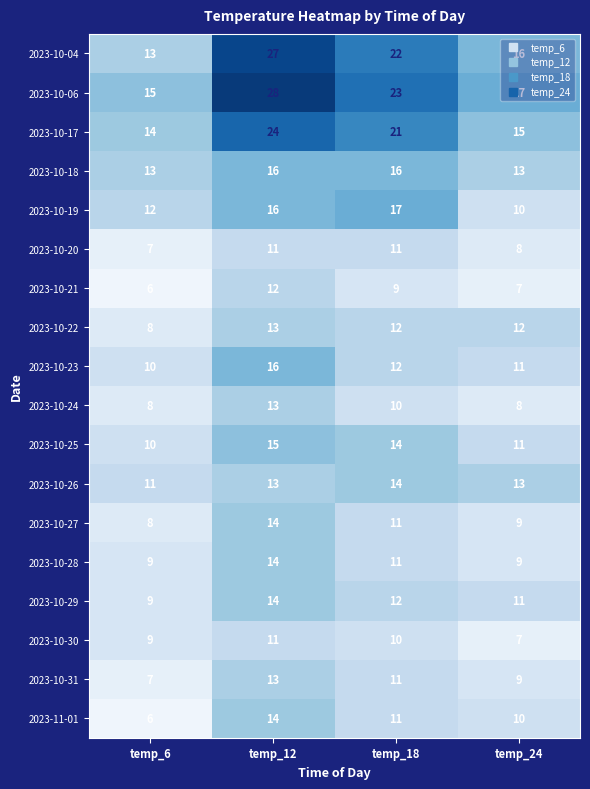

Which series has the widest spread of values?

2023-10-04